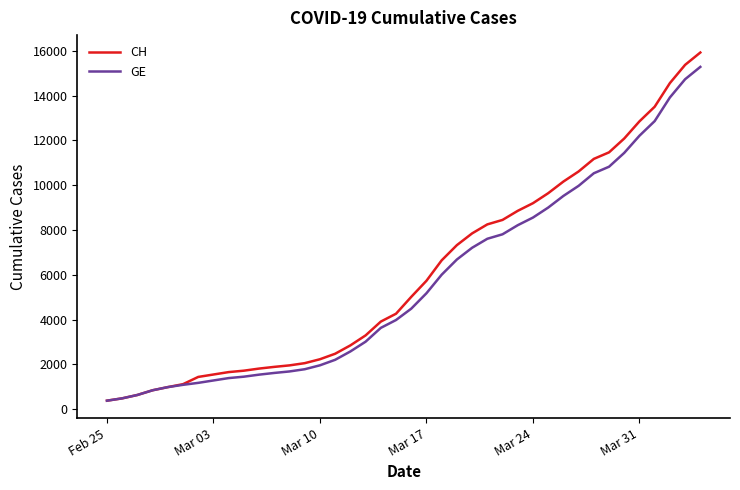

What is the highest value of the GE series?

15284